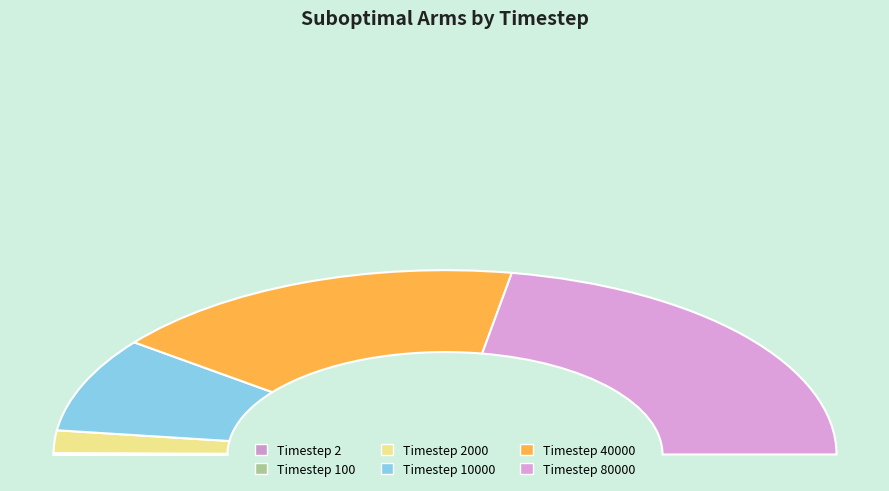

Which has a higher value, Timestep 2 or Timestep 80000?

Timestep 80000